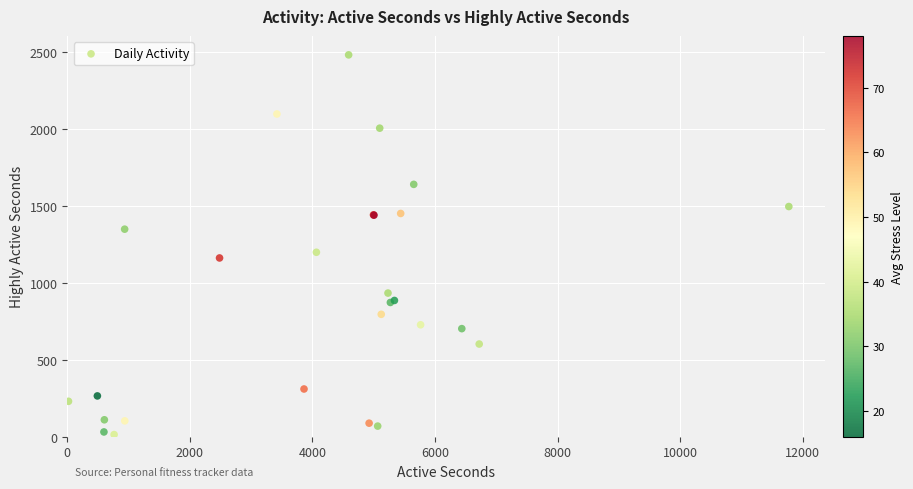

What Y value in the scatter plot is closest to 1247?

1198